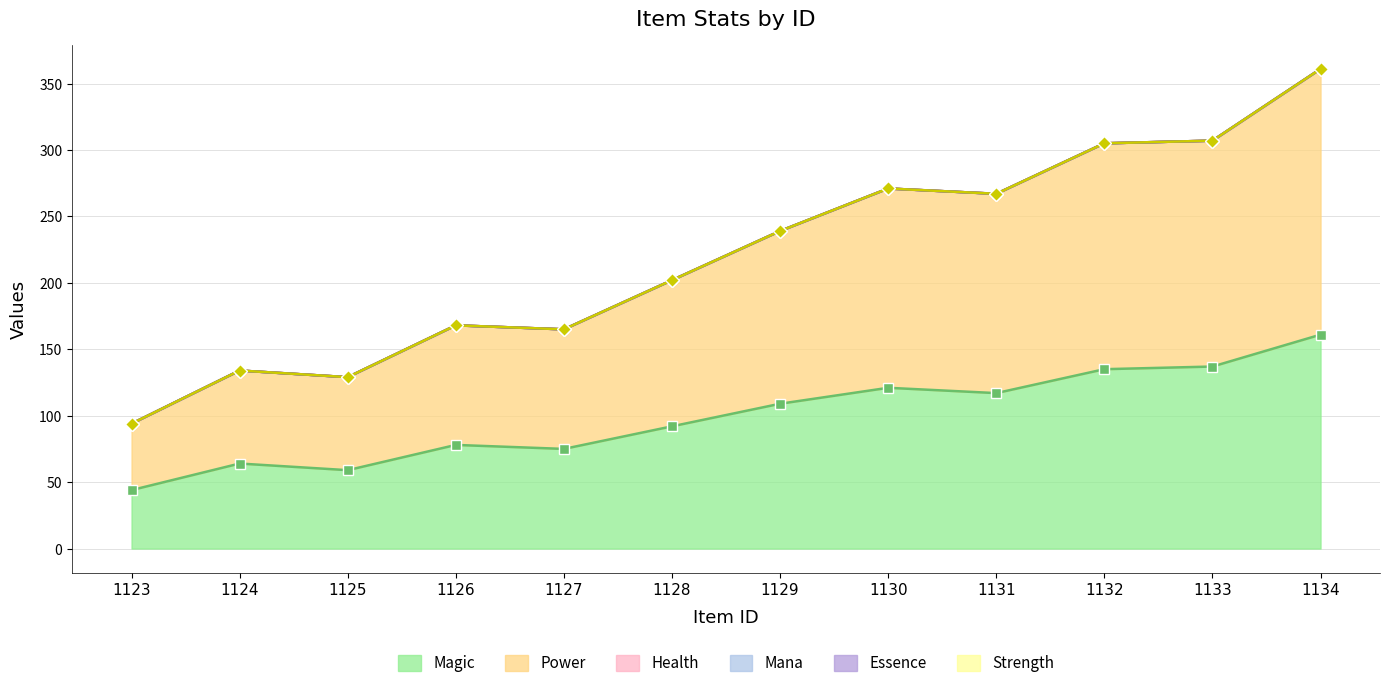

Where is Essence nearest to the value 0?

1123